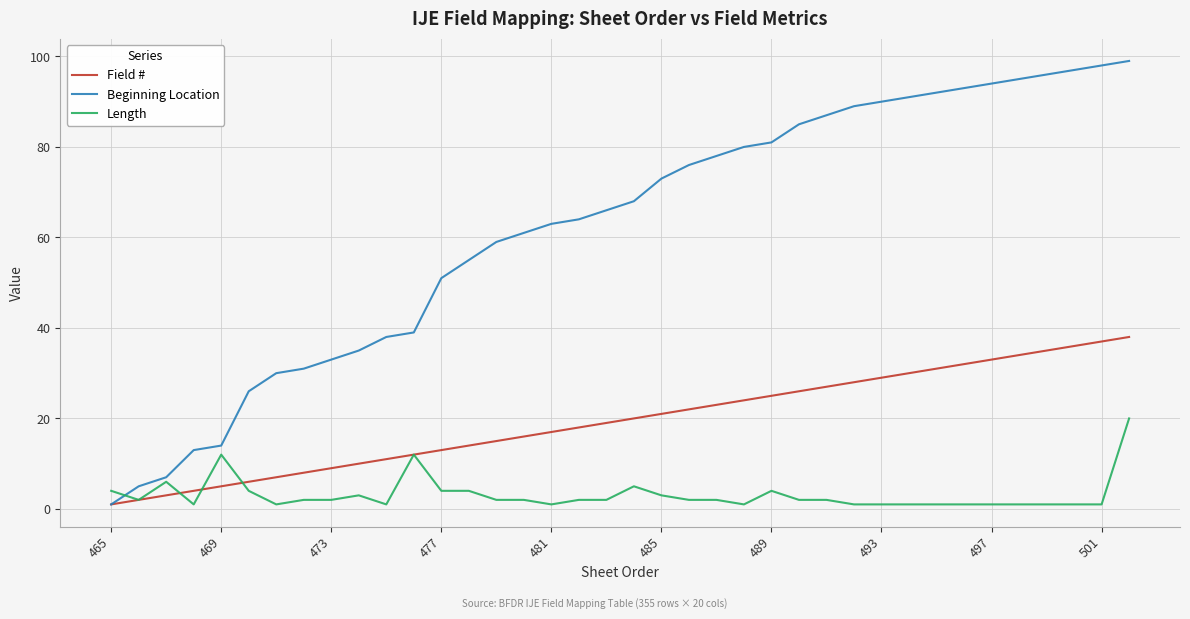

Which series has the largest total across all categories?

Beginning Location